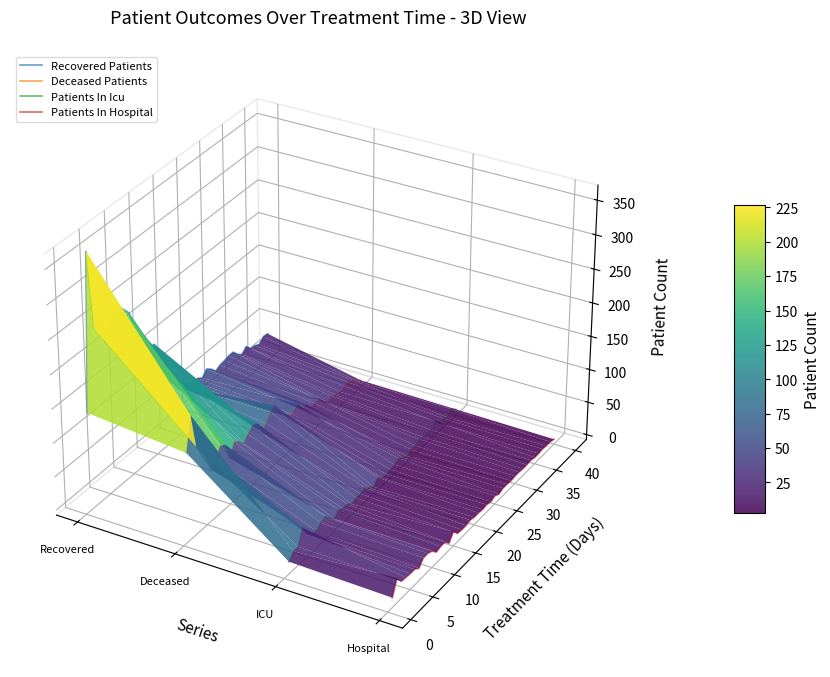

In Patients In Icu, how many points are lower than both neighbors (excluding endpoints)?

4